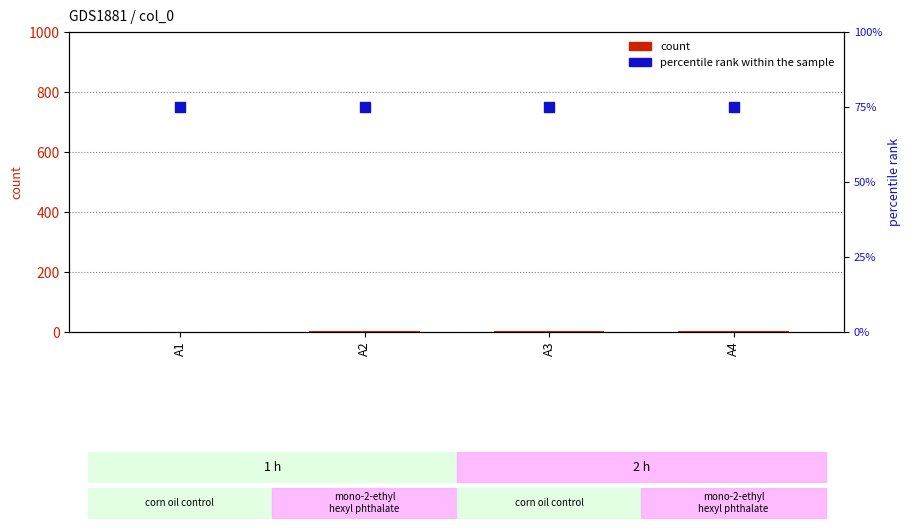

What is the total value across all series at A1?

76